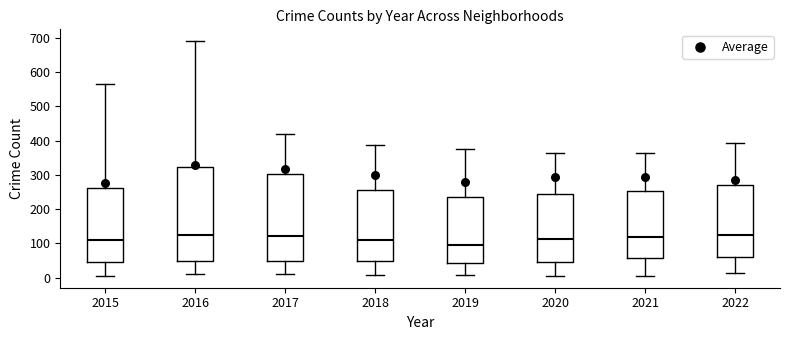

Which box is the tallest, from its lower edge to its upper edge?

2016